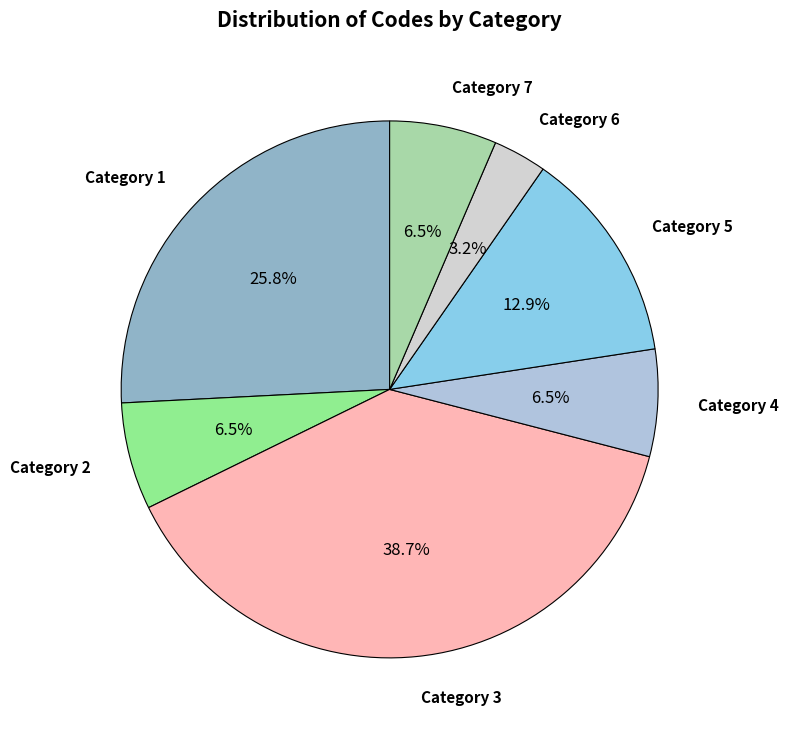

What is the largest slice in the pie chart?

Category 3